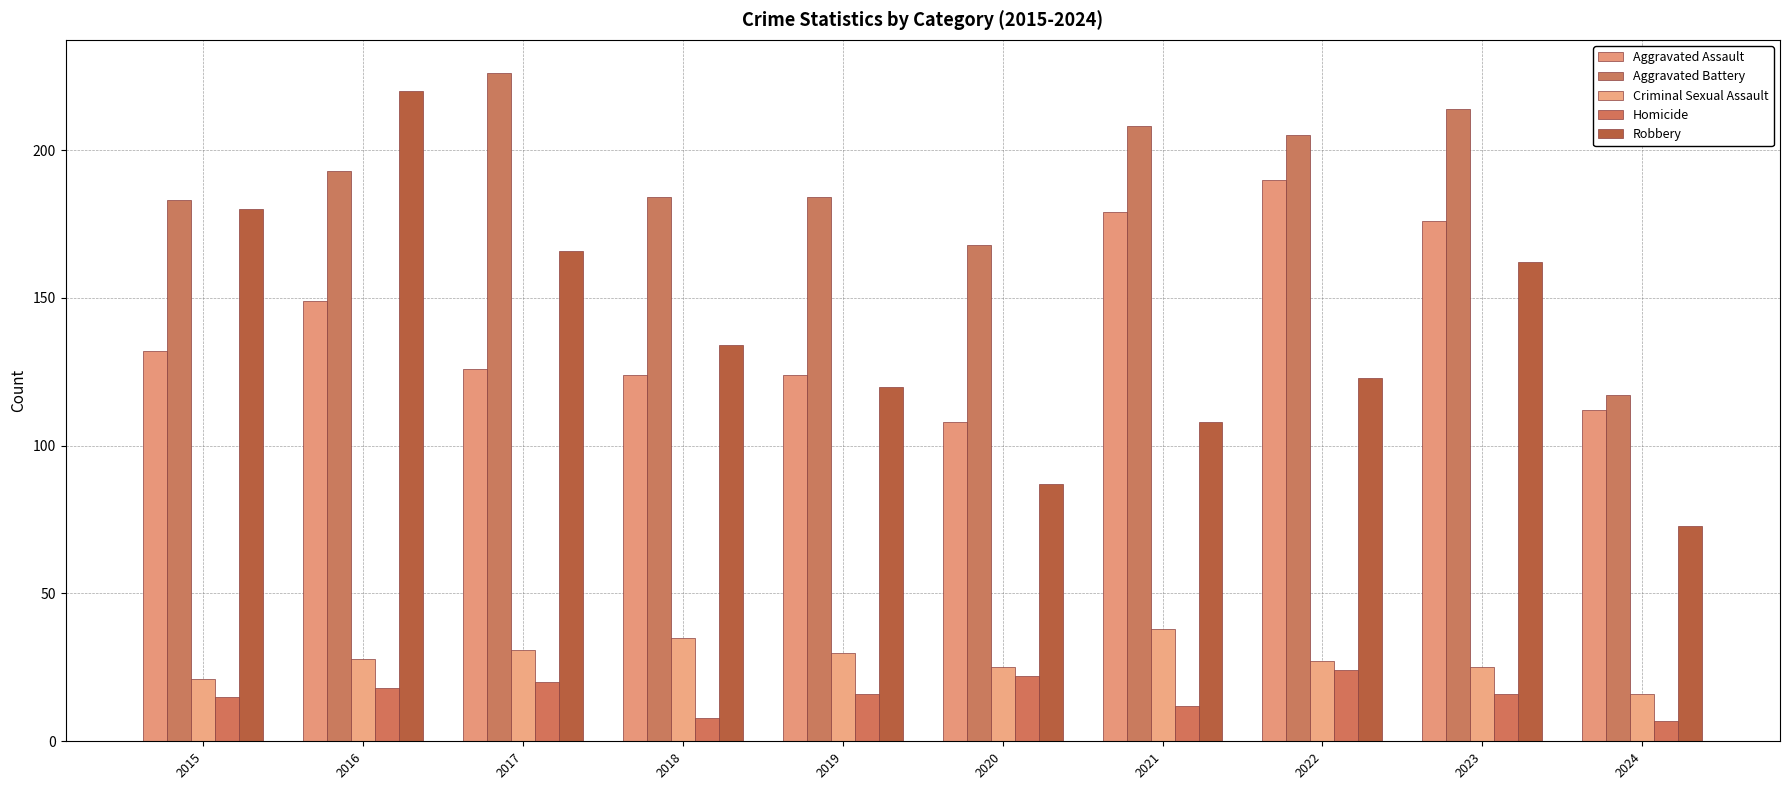

Reading left to right, extract all data points from this chart.

Aggravated Assault: 132	149	126	124	124	108	179	190	176	112
Aggravated Battery: 183	193	226	184	184	168	208	205	214	117
Criminal Sexual Assault: 21	28	31	35	30	25	38	27	25	16
Homicide: 15	18	20	8	16	22	12	24	16	7
Robbery: 180	220	166	134	120	87	108	123	162	73